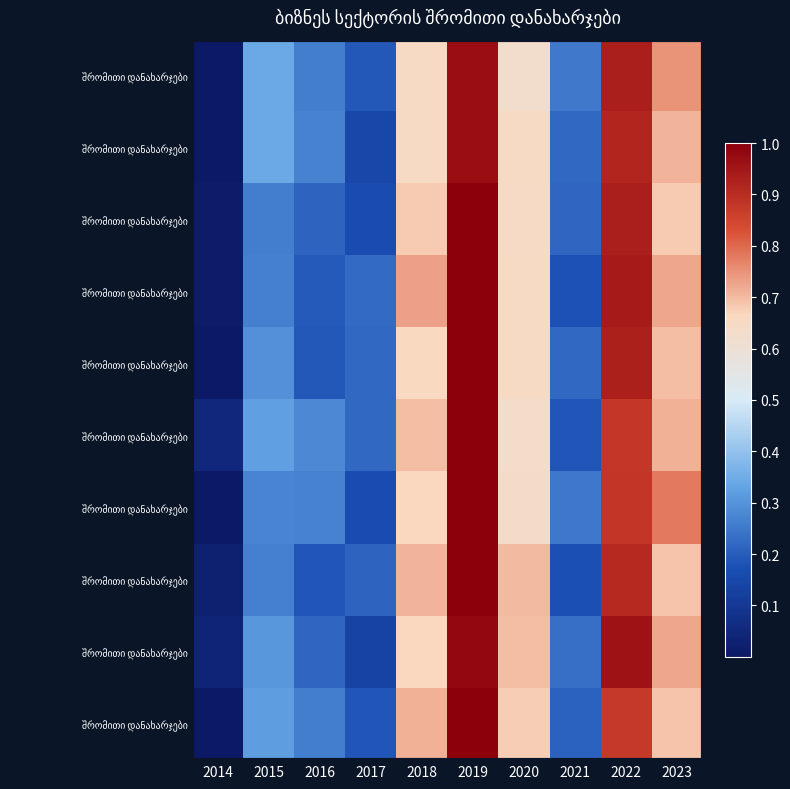

How many categories are shown in the chart?

10